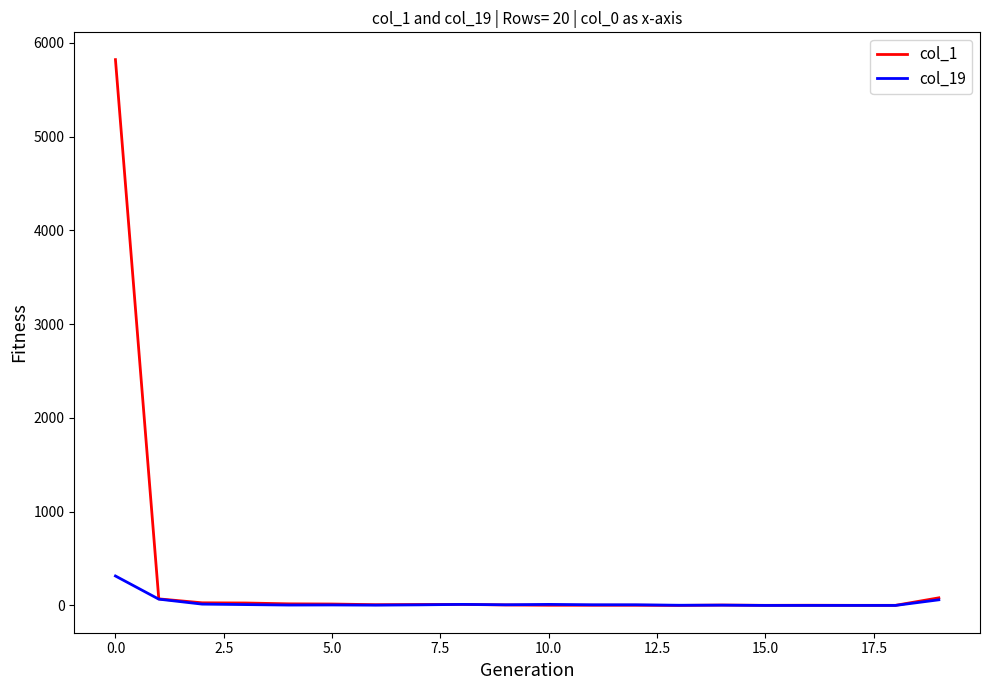

Rank the series by their average value, from highest to lowest.

col_1, col_19